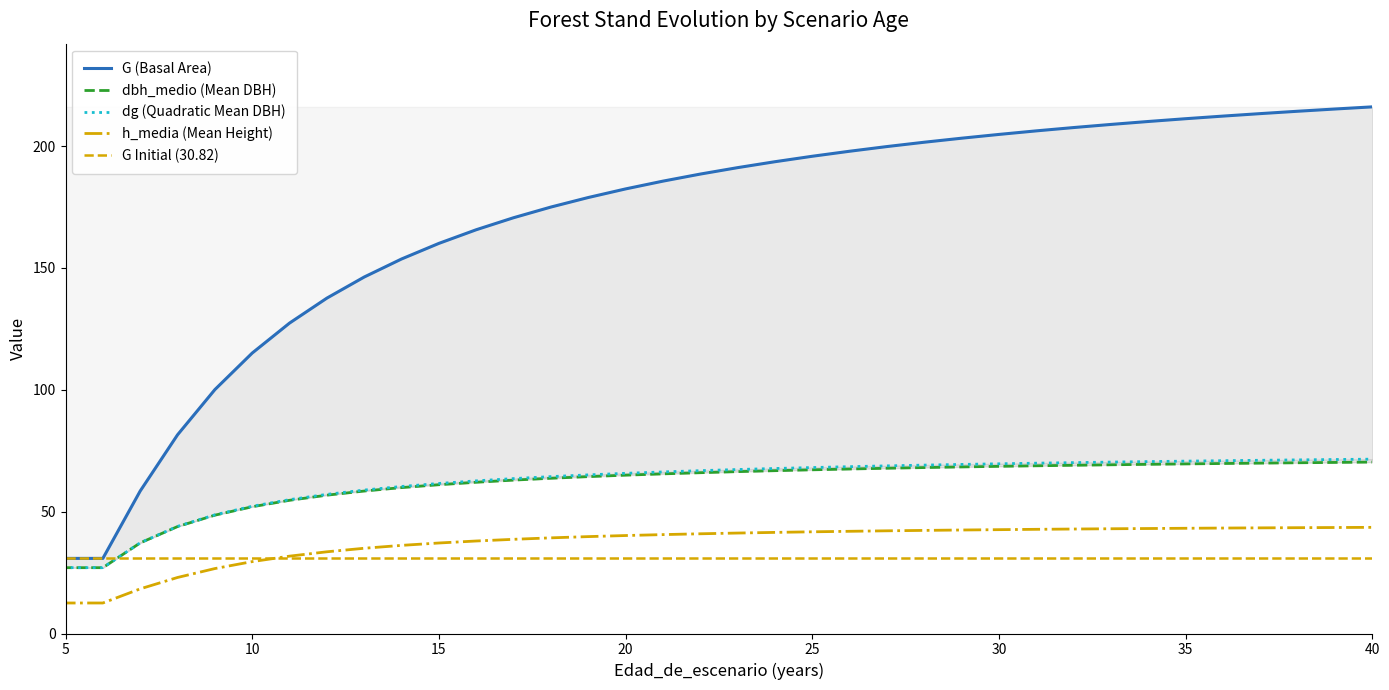

True or false: h_media and G intersect in this chart.

False